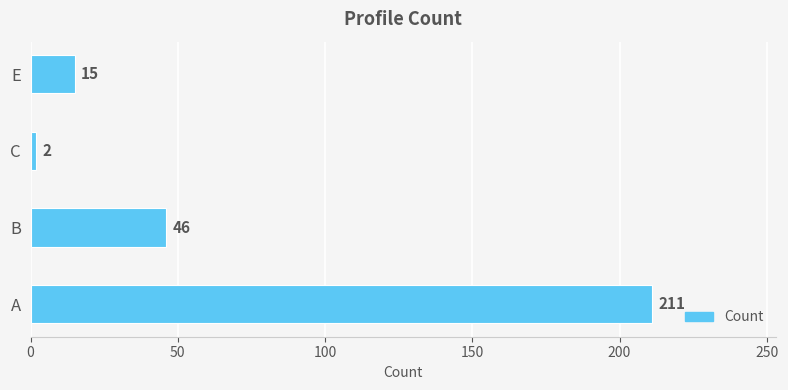

Reading bottom to top, extract all data points from this chart.

A=211	B=46	C=2	E=15